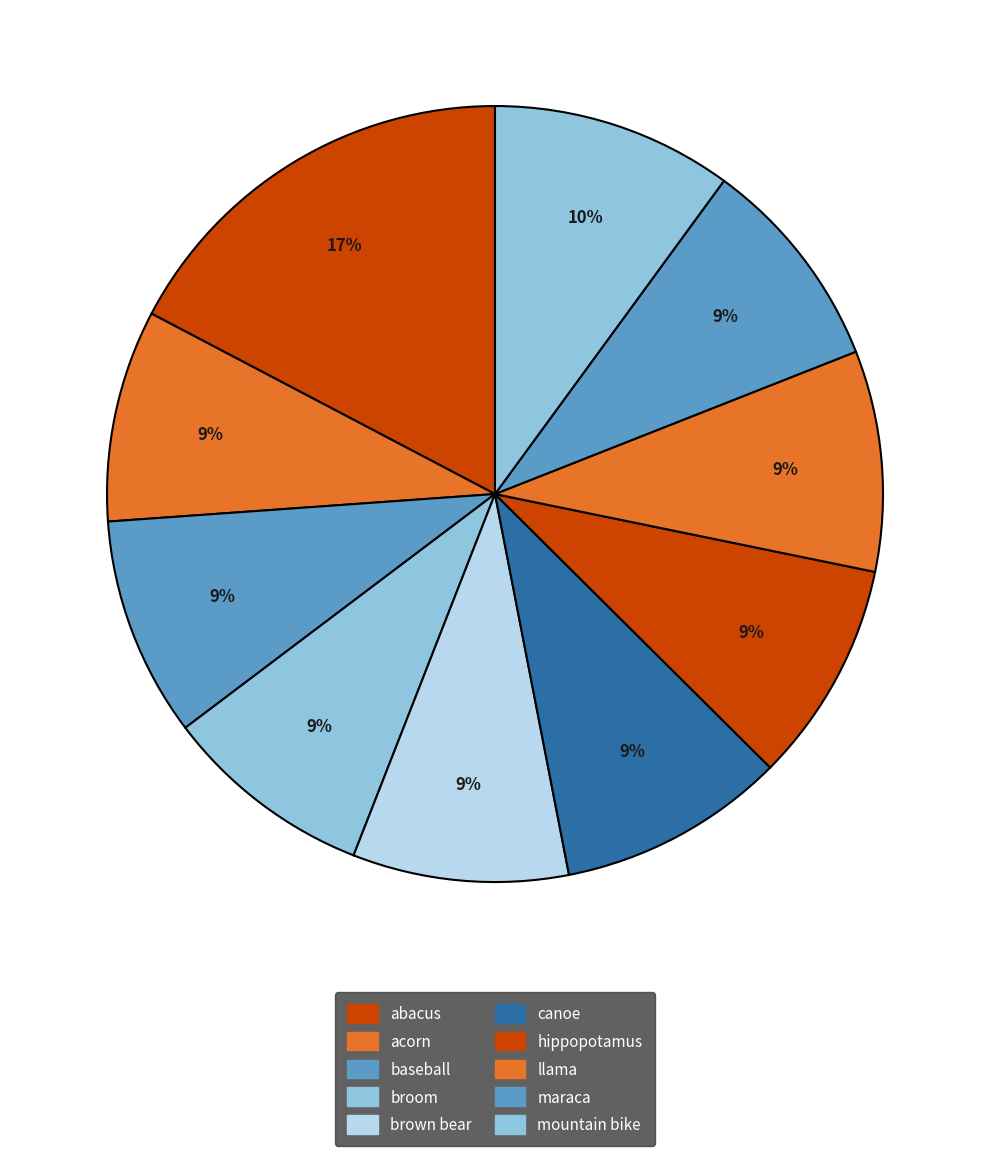

How many slices are in this pie chart?

10